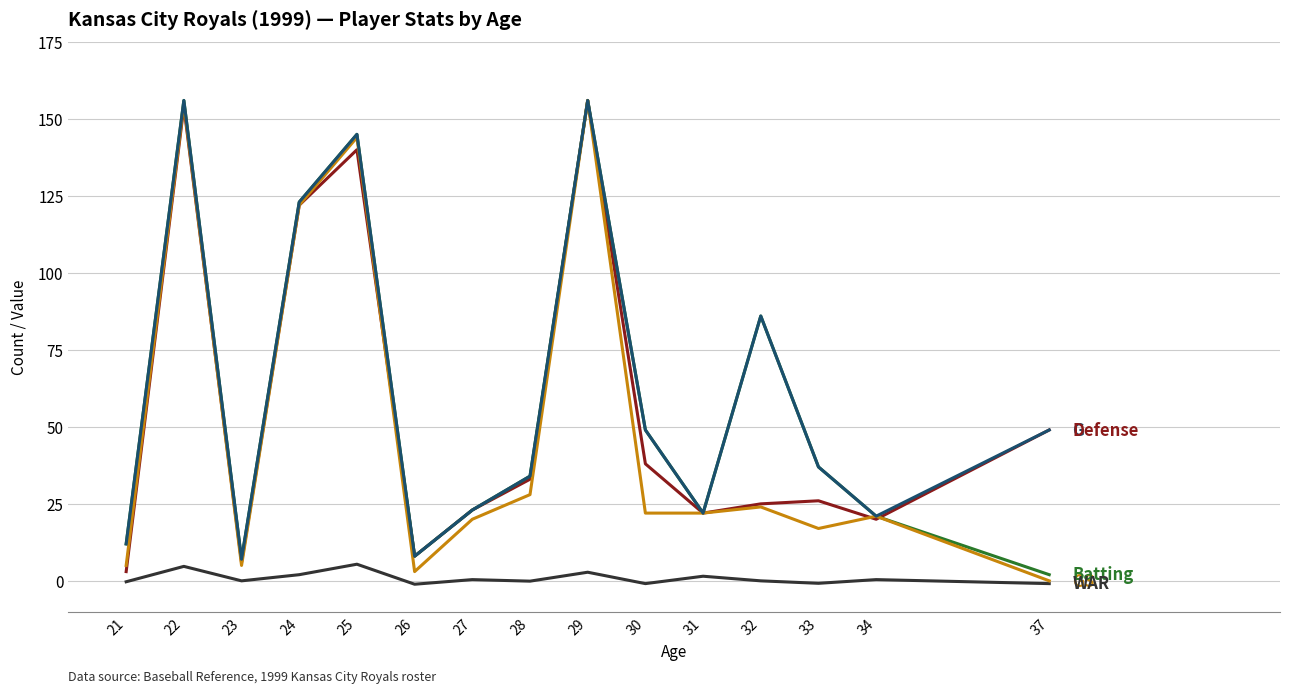

What is the total value across all series at 22?

625.7